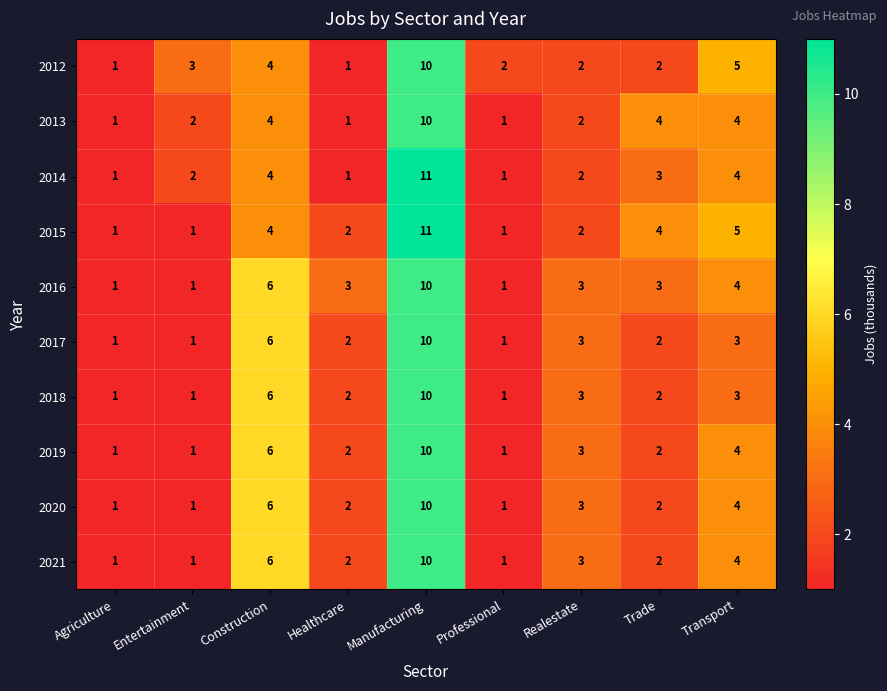

Is the value of 2017 at Agriculture greater than the value of 2018 at Healthcare?

No